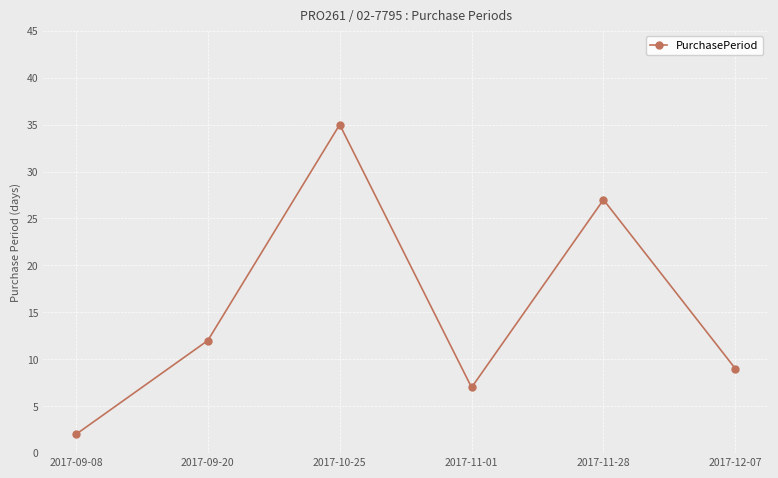

How many interior local valleys (lower than both neighbors) does the data have?

1